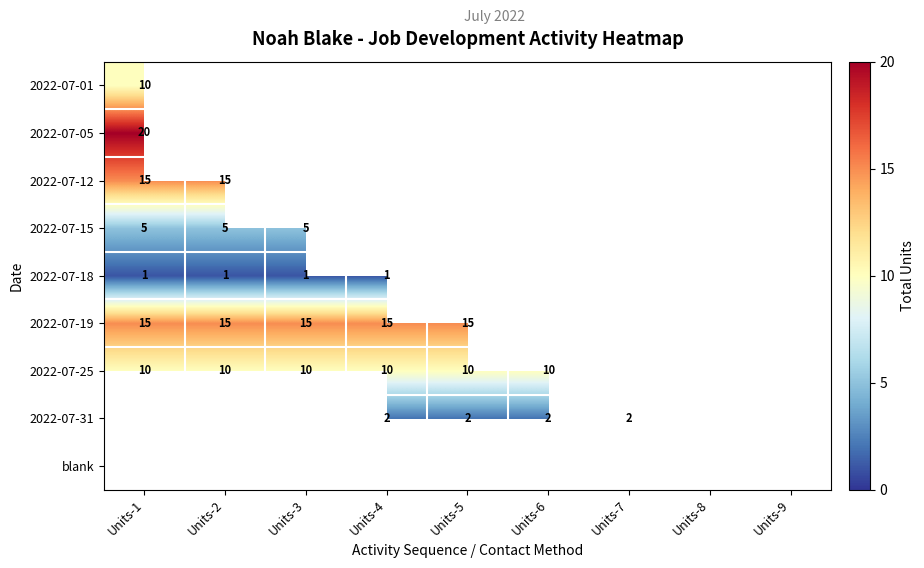

The value of 2022-07-25 at Units-3 is 10. True or false?

True